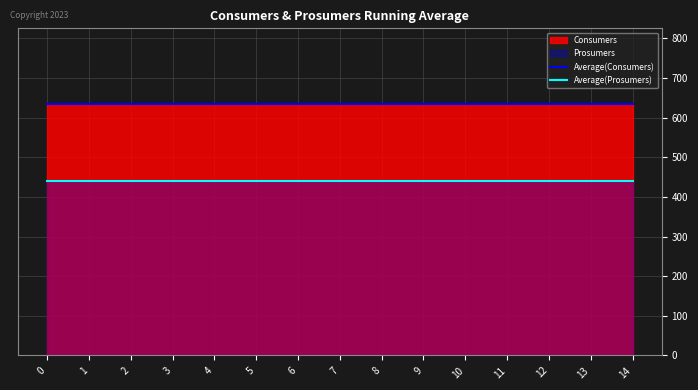

Reading right to left, extract all data points from this chart.

Average(Consumers): 14=635	13=635	12=635	11=635	10=635	9=635	8=635	7=635	6=635	5=635	4=635	3=635	2=635	1=635	0=635
Average(Prosumers): 14=440	13=440	12=440	11=440	10=440	9=440	8=440	7=440	6=440	5=440	4=440	3=440	2=440	1=440	0=440